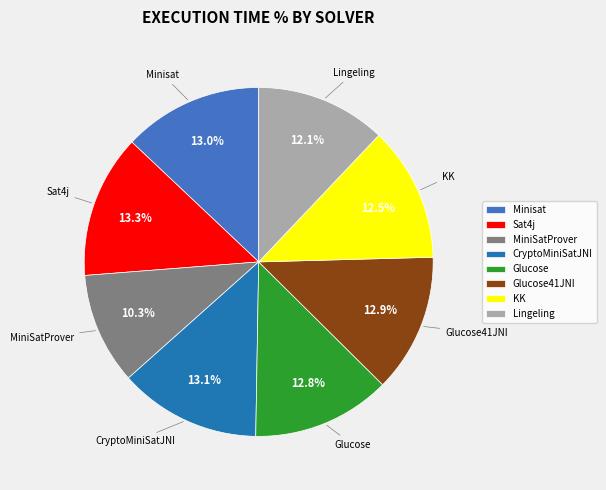

How many segments does this pie chart have?

8